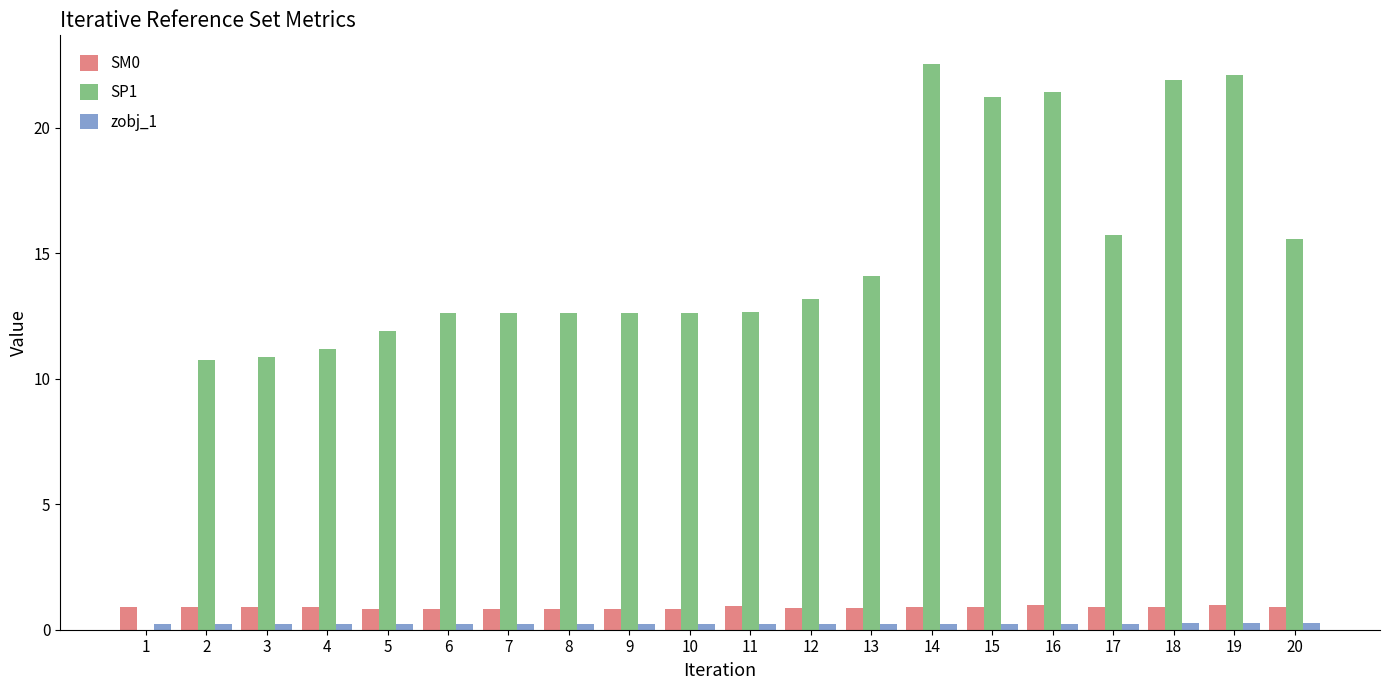

Which series has the largest total across all categories?

SP1